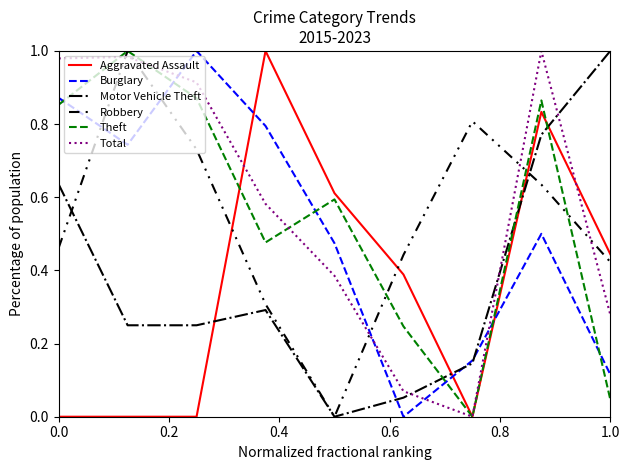

How many lines are shown in the chart?

6